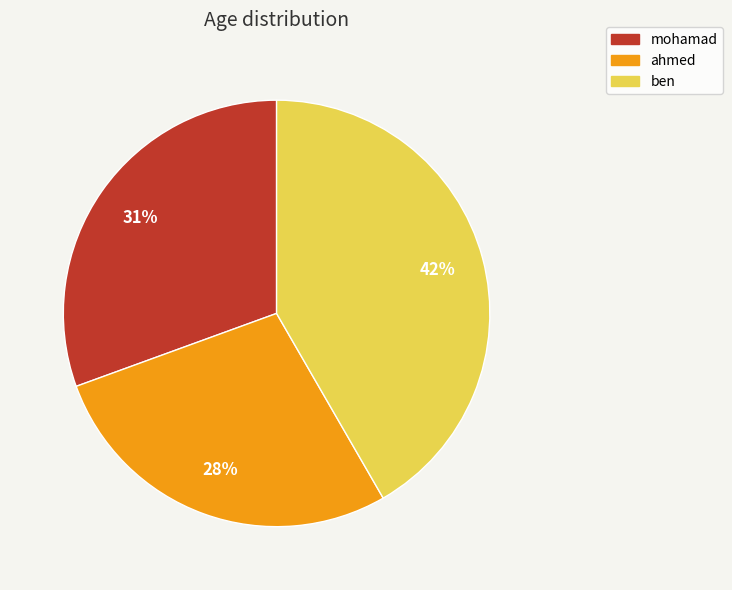

Is the sum of ahmed and ben greater than half?

Yes